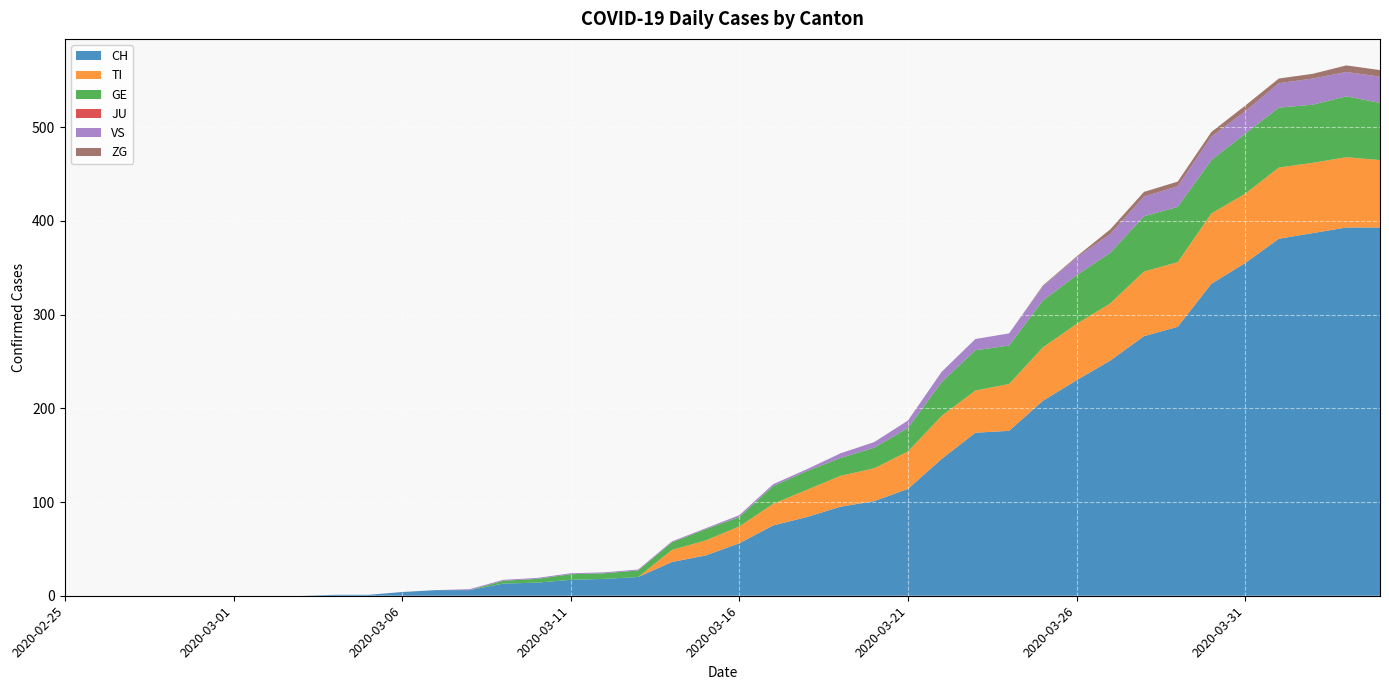

Reading right to left, list all the values displayed in this chart.

CH: 393	393	387	381	355	333	287	277	251	230	208	176	174	146	114	101	95	84	75	56	43	36	20	18	17	14	13	6	6	4	1	1	0	0	0	0	0	0	0	0
TI: 72	75	75	76	74	75	69	69	61	60	57	50	45	46	40	35	33	29	23	18	16	13	0	0	0	0	0	0	0	0	0	0	0	0	0	0	0	0	0	0
GE: 61	65	62	64	64	57	59	59	54	52	50	41	43	36	25	22	19	20	19	10	12	8	7	6	6	4	3	0	0	0	0	0	0	0	0	0	0	0	0	0
JU: 0	0	0	0	0	0	0	0	0	0	0	0	0	0	0	0	0	0	0	0	0	0	0	0	0	0	0	0	0	0	0	0	0	0	0	0	0	0	0	0
VS: 28	26	28	26	24	25	22	21	20	19	15	13	12	11	8	6	5	2	2	2	1	1	1	1	1	1	1	1	0	0	0	0	0	0	0	0	0	0	0	0
ZG: 7	7	5	5	6	5	5	5	5	1	1	0	0	0	0	0	0	0	0	0	0	0	0	0	0	0	0	0	0	0	0	0	0	0	0	0	0	0	0	0